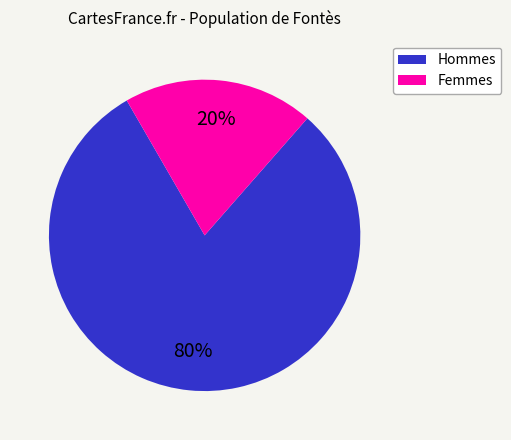

Do Hommes and Femmes together represent more than half of the pie?

Yes